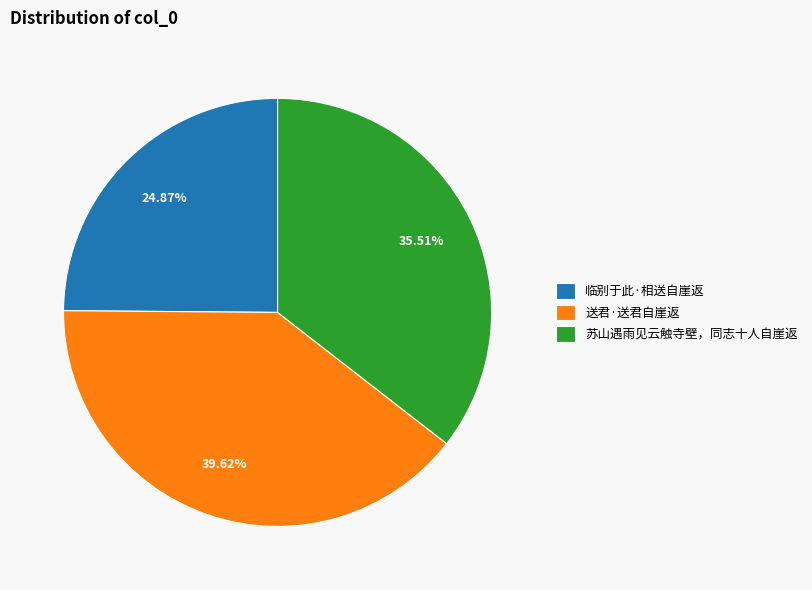

What portion of the pie excludes 苏山遇雨见云触寺壁，同志十人自崖返?

64.5%